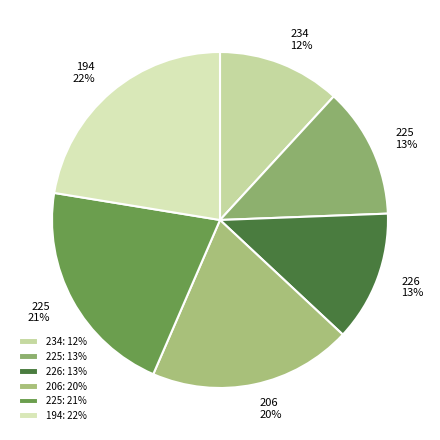

How many slices are in this pie chart?

6